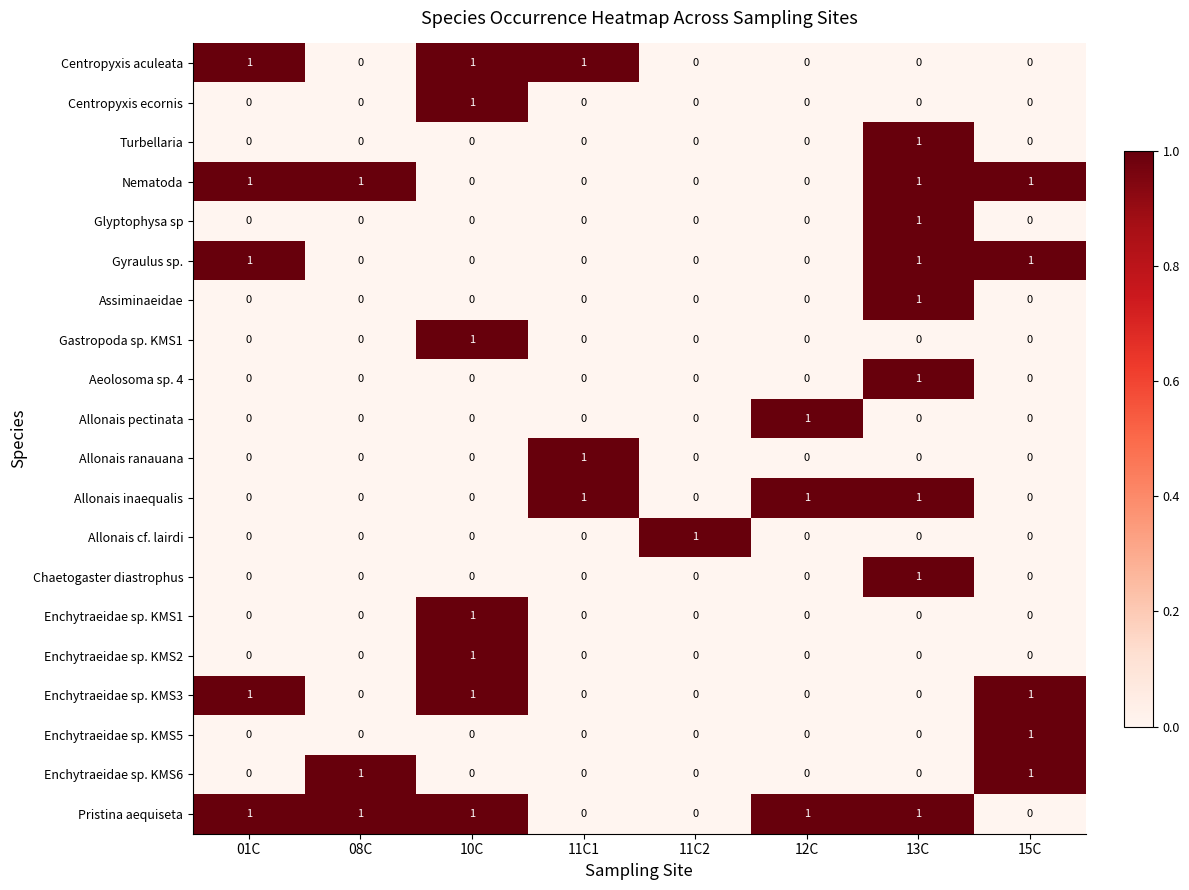

Count the Chaetogaster diastrophus values in the range 0 to 1.

8